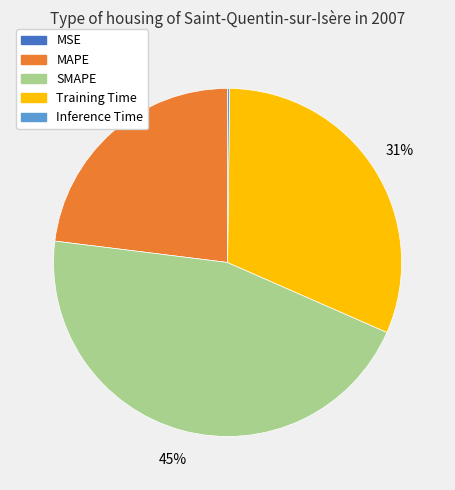

The SMAPE slice represents 45% of the pie. True or false?

True